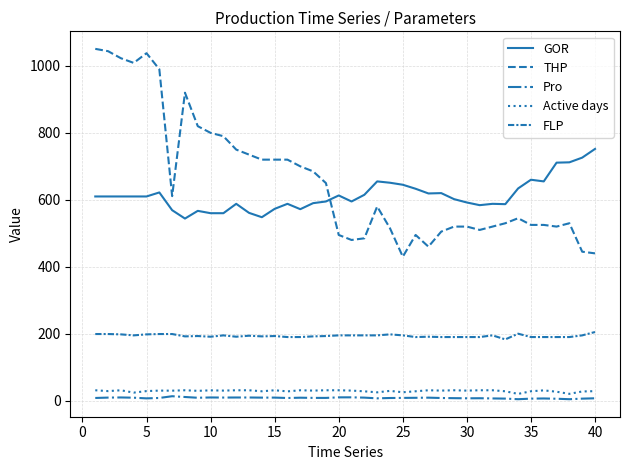

How many lines are shown in the chart?

5